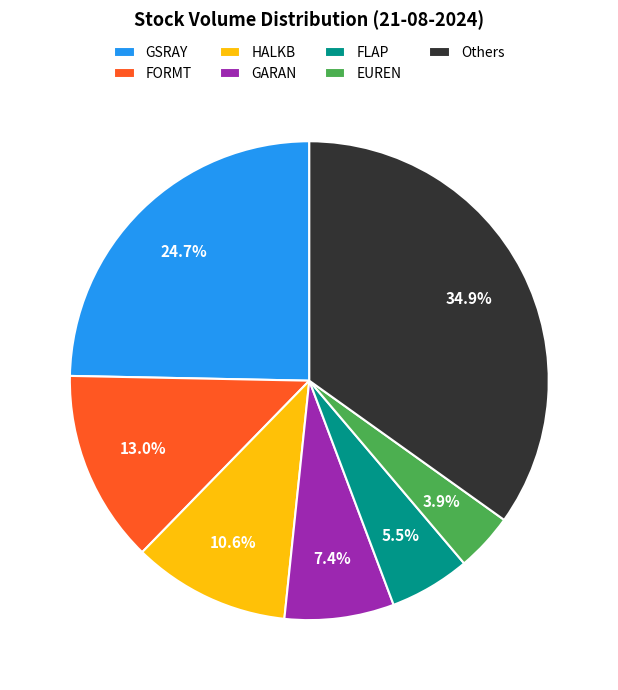

Does any single category account for the majority?

No